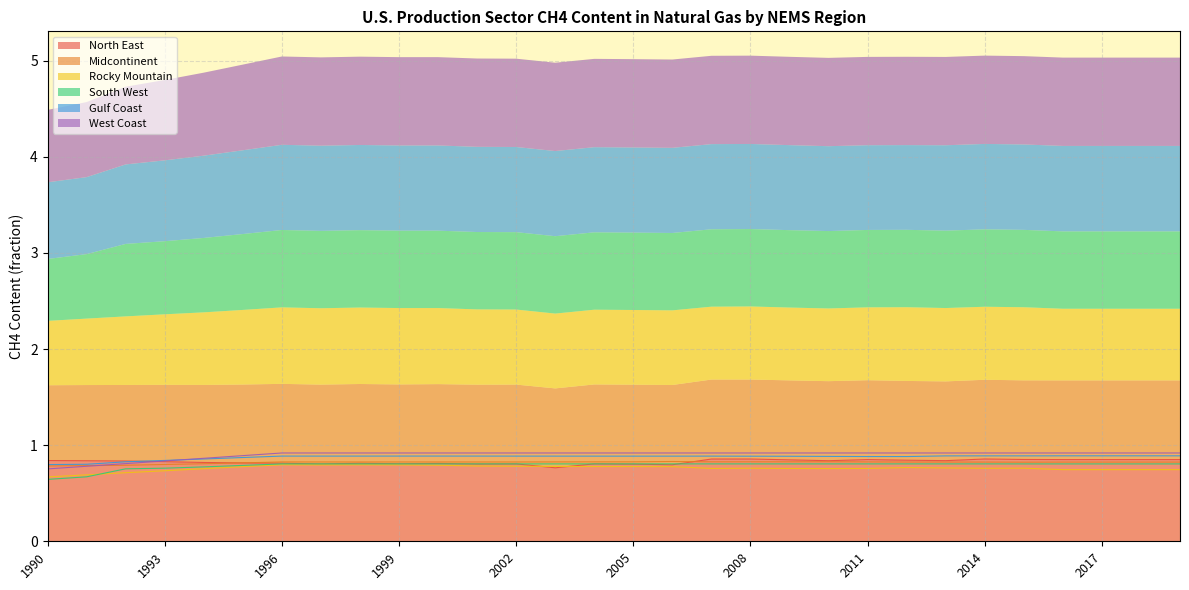

At which label does West Coast reach its minimum?

1990